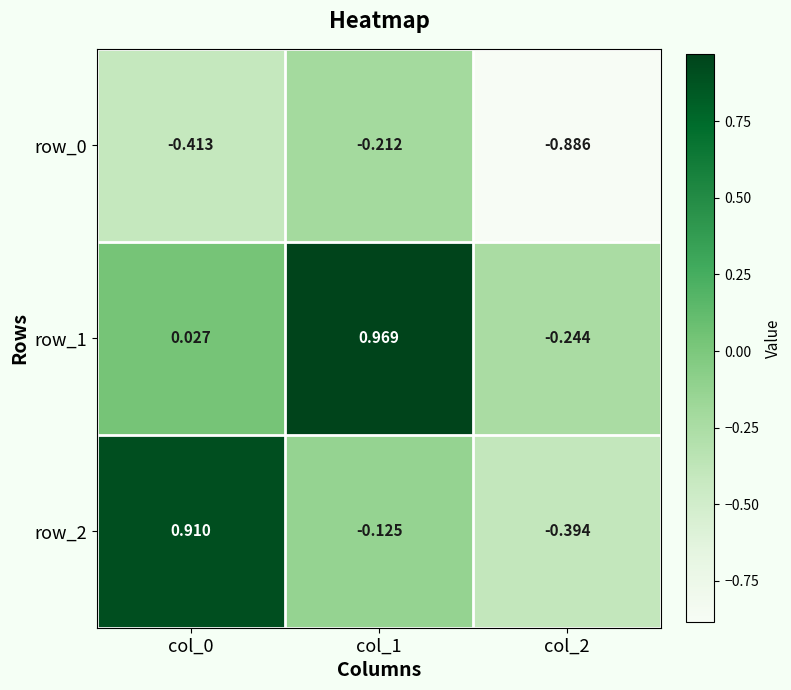

Is the value of row_2 at col_1 greater than the value of row_0 at col_1?

Yes